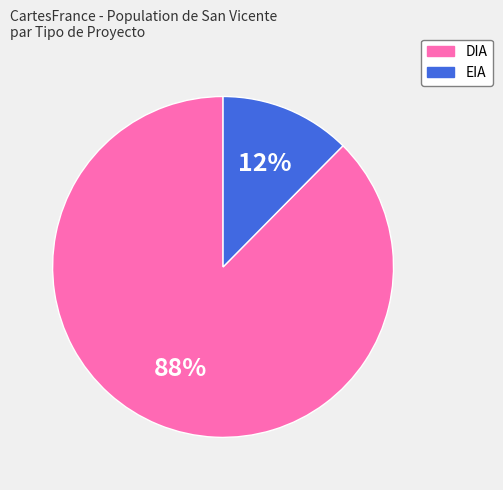

Between EIA and DIA, which is larger?

DIA